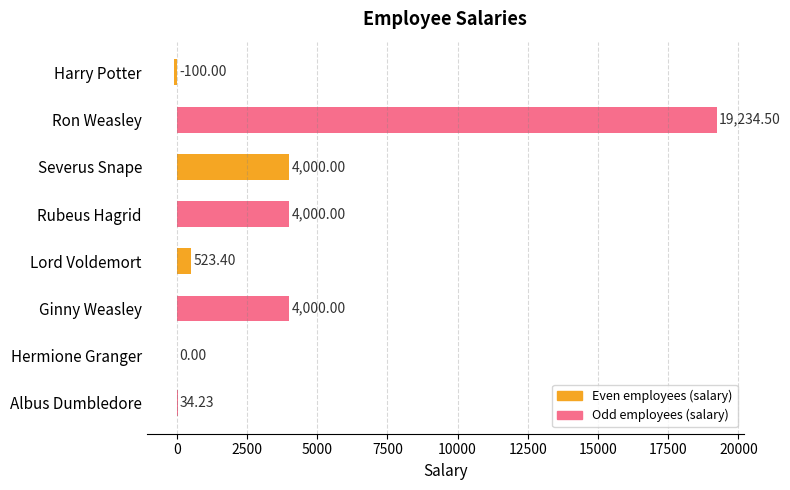

Approximately how many times larger is the value at Ron Weasley compared to Albus Dumbledore?

561.9